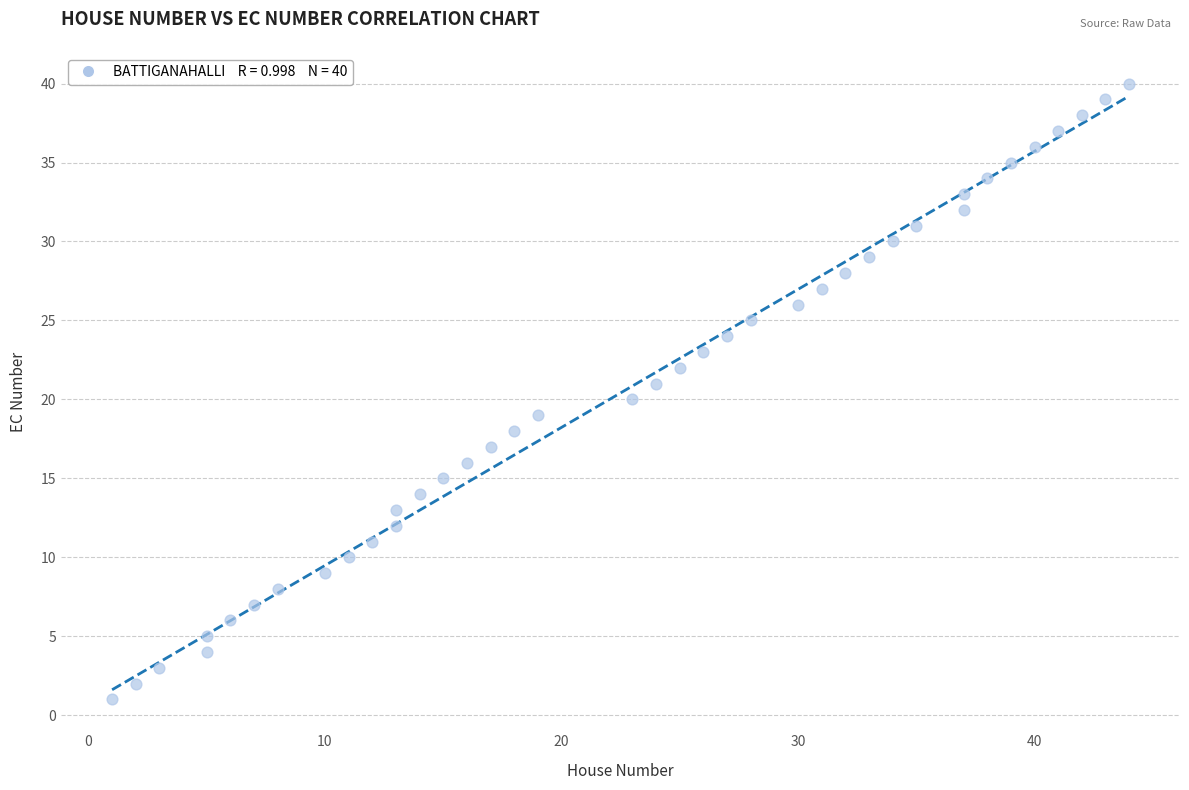

What is the range of Y values (max minus min)?

39